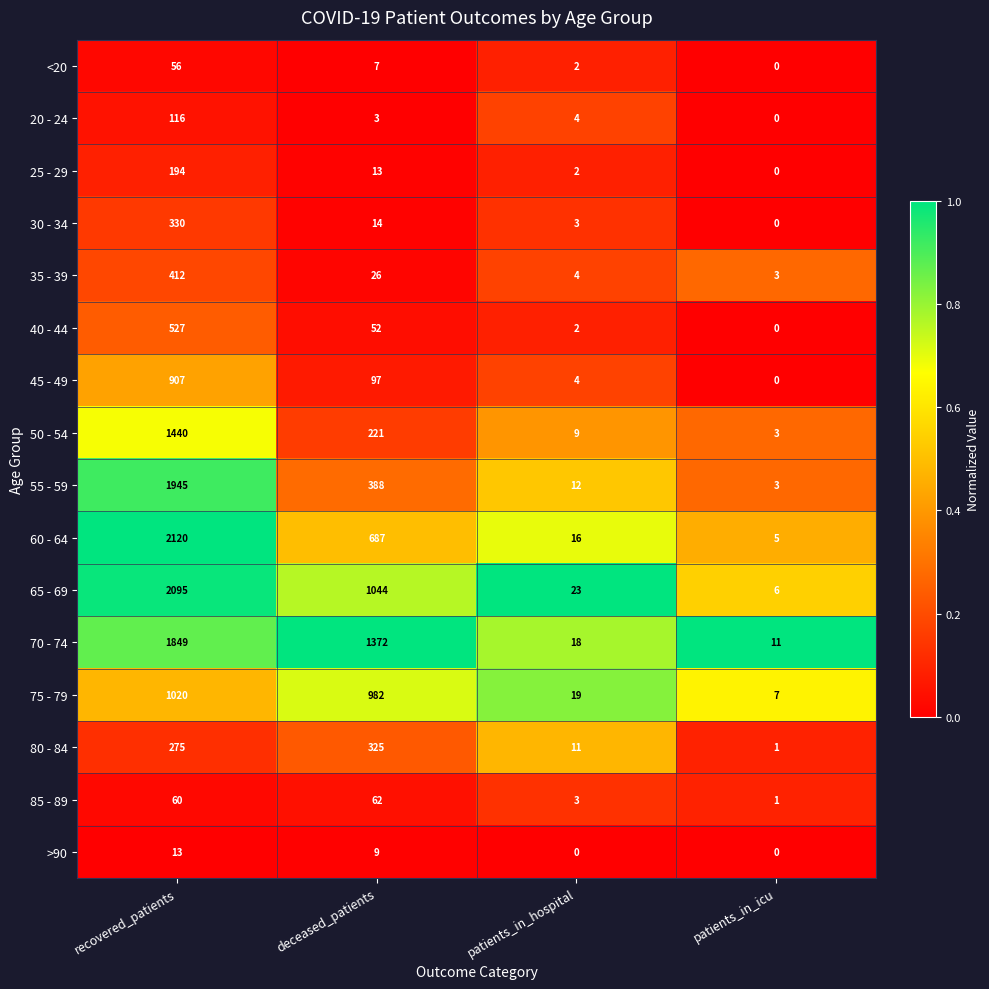

How many series are shown in this chart?

16